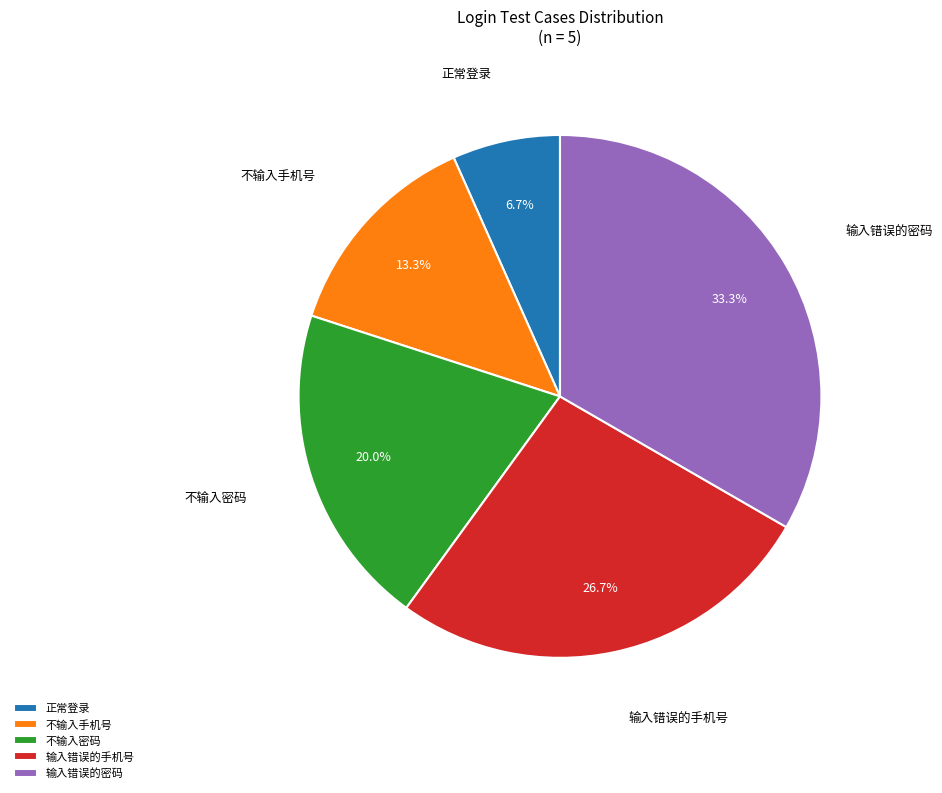

How many slices are in this pie chart?

5